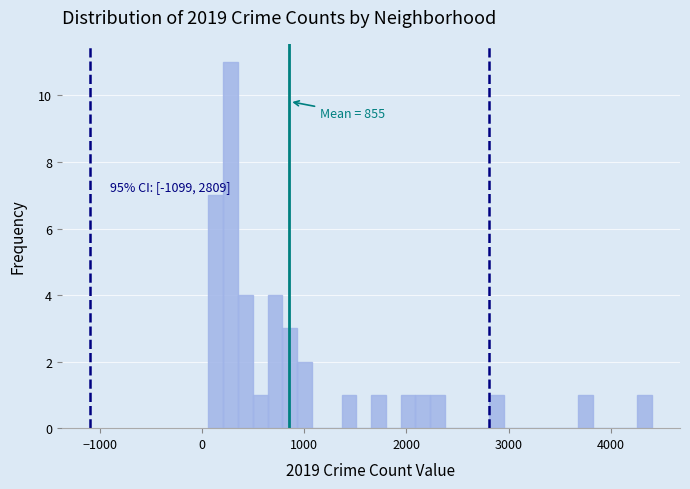

Around what value on the x-axis is the tallest bar? Give the approximate position of its centre, as read against the axis.

300